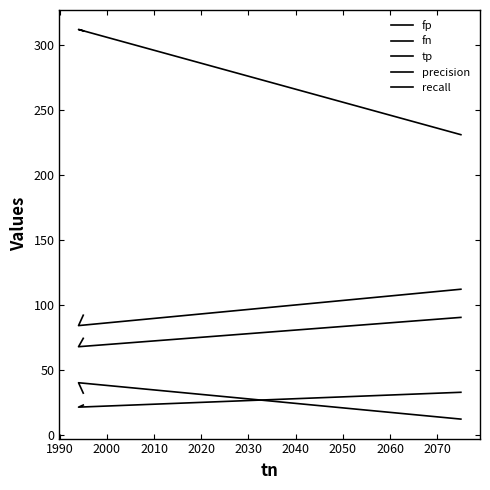

What is the sum of all tp values?

288.0